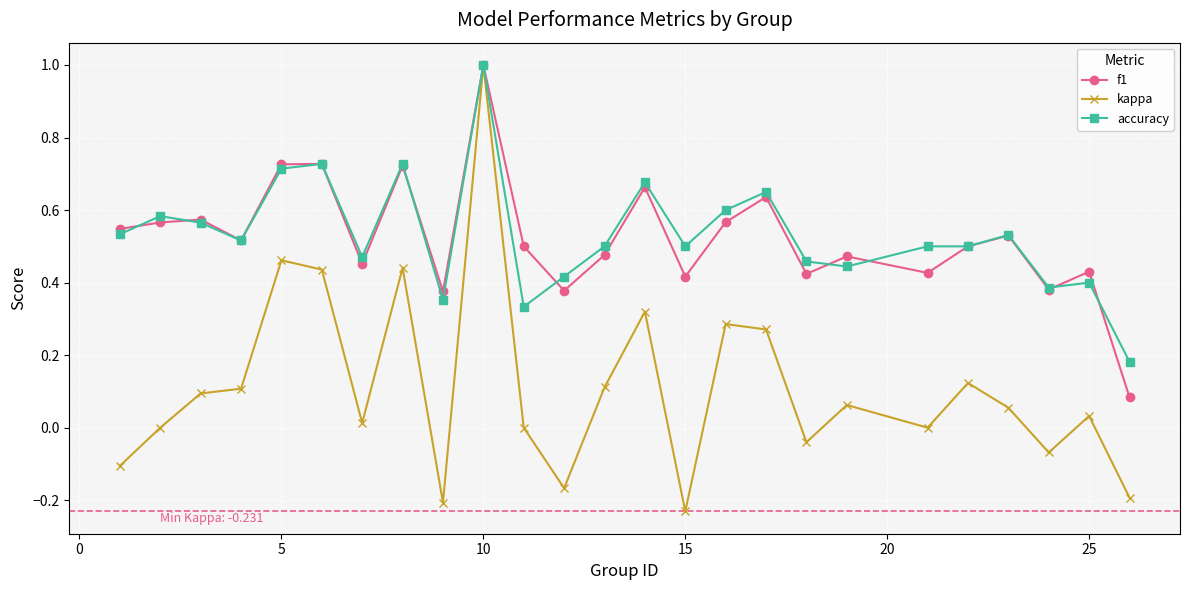

True or false: f1 has more than 0 points higher than both neighbors.

True